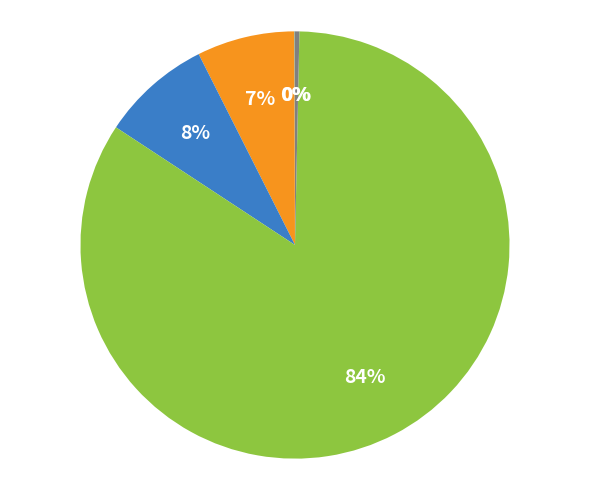

To the nearest percent, what is the average slice percentage?

20%